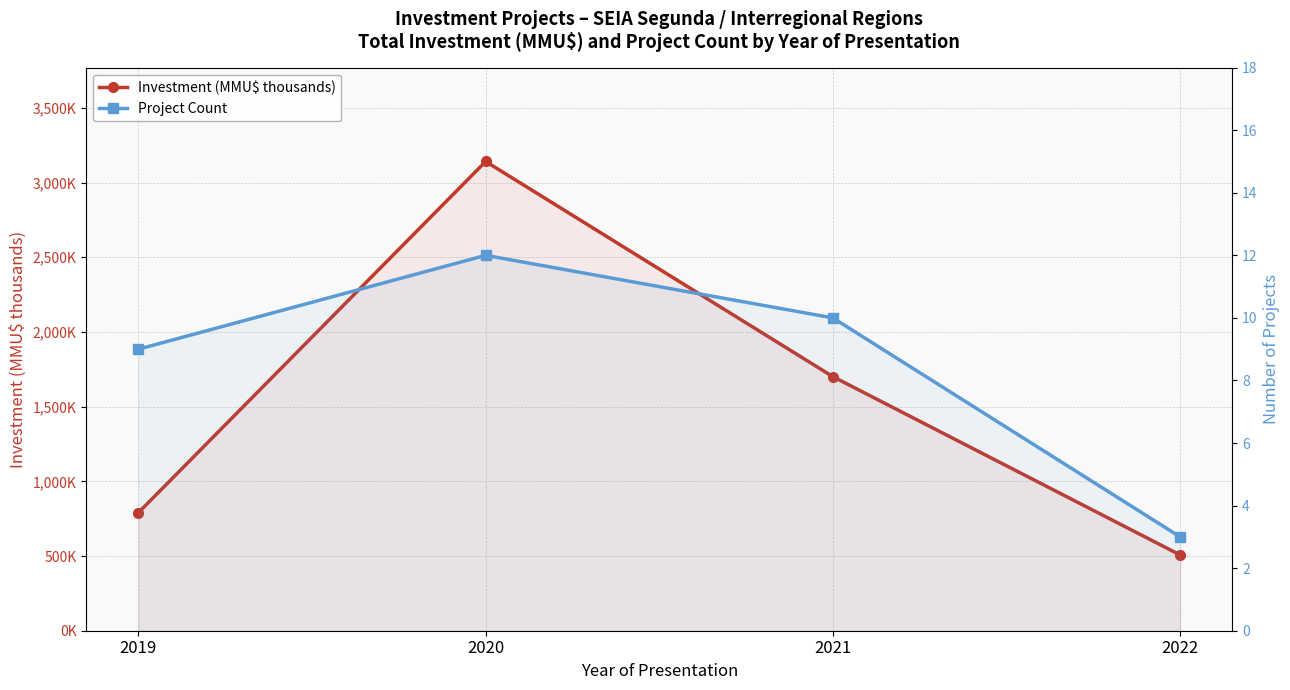

What is the minimum value for Investment (MMU$ thousands)?

507.3